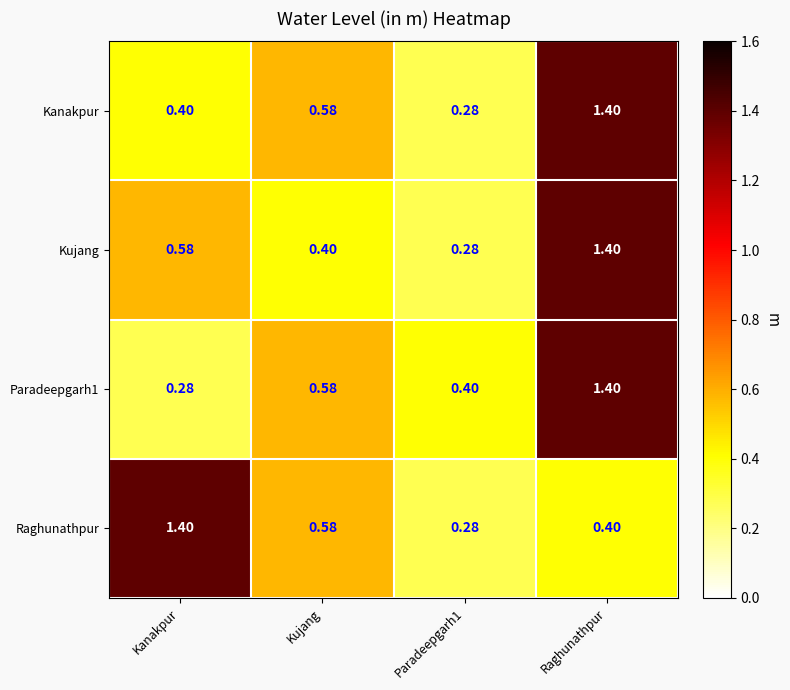

At which label does Raghunathpur reach its peak?

Kanakpur